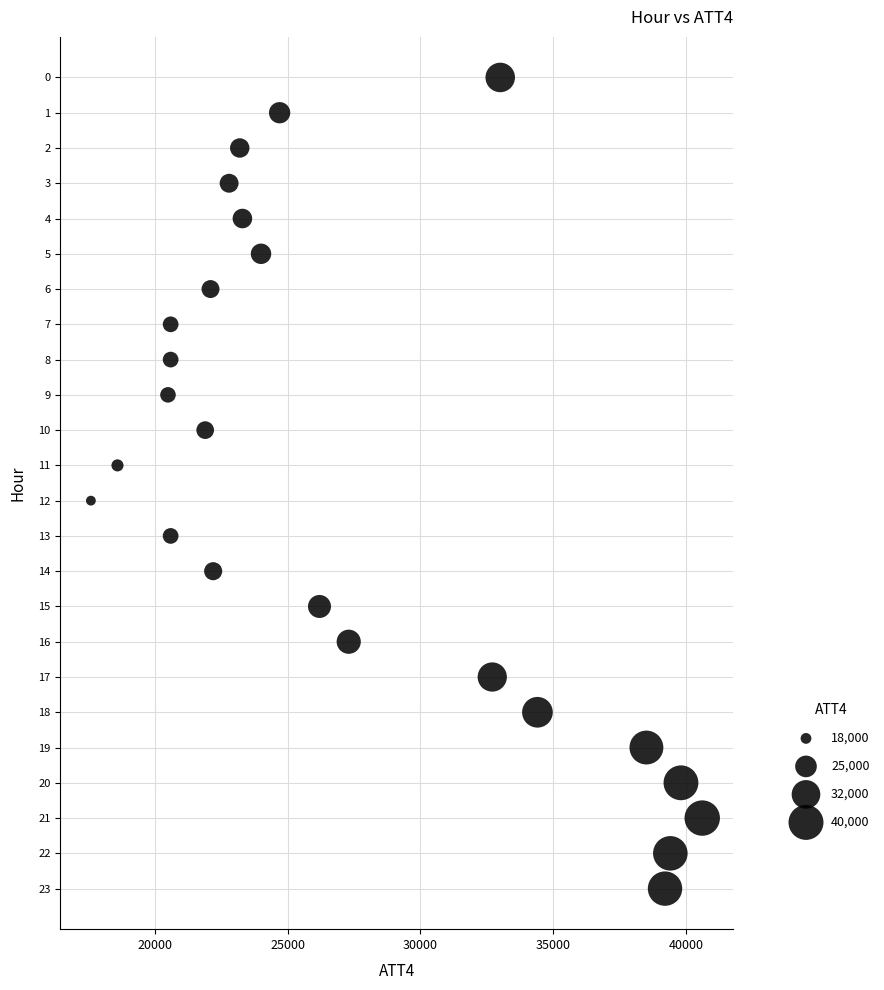

What is the range of X values (max minus min)?

23000